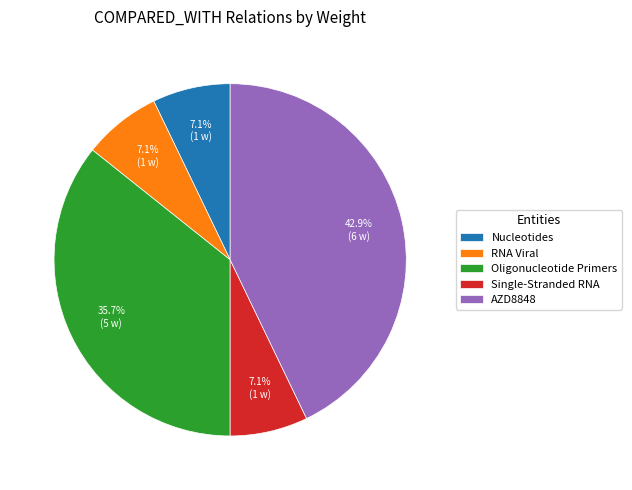

Is there any slice that represents more than half of the pie?

No